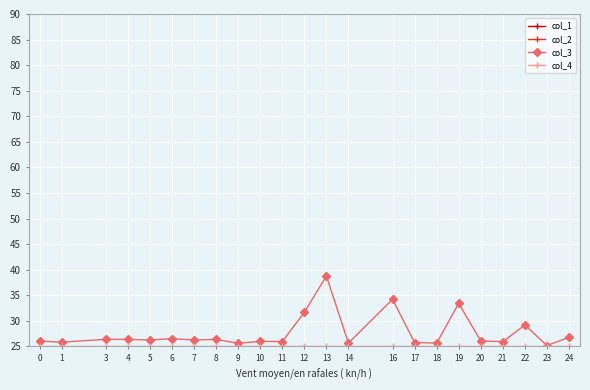

How many values in the col_3 series are below 26?

9